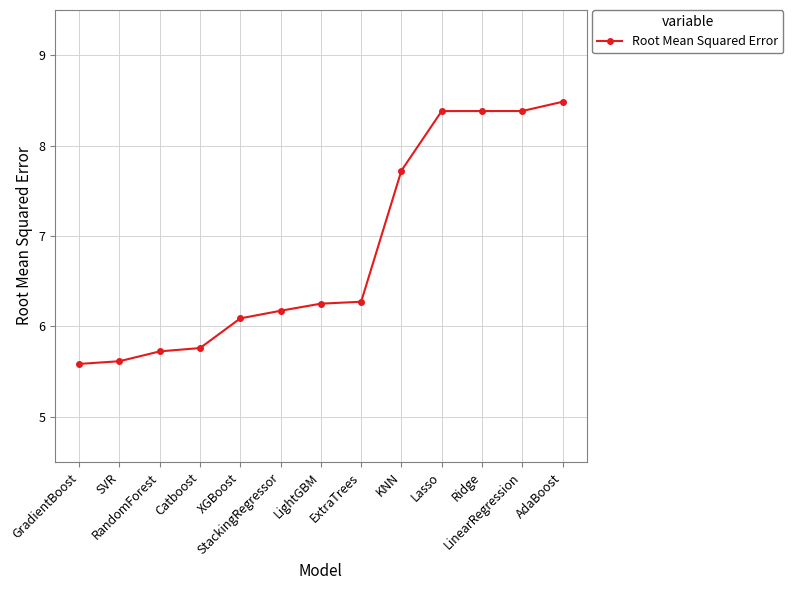

What is the value of the 2nd point from the left?

5.6